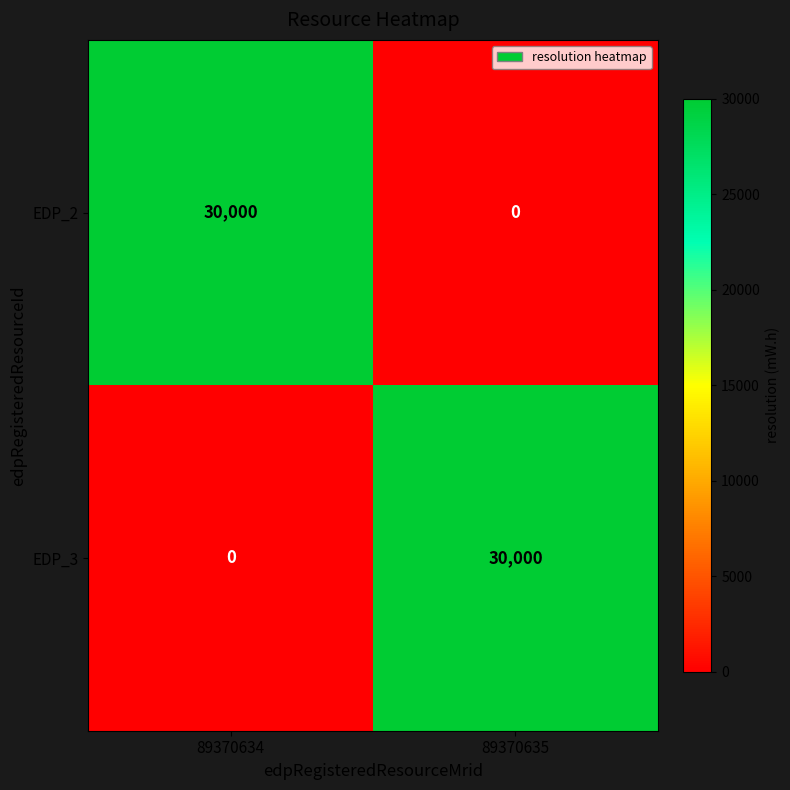

Reading left to right, transcribe all the data shown in this chart.

EDP_2: 89370634=30000	89370635=0
EDP_3: 89370634=0	89370635=30000